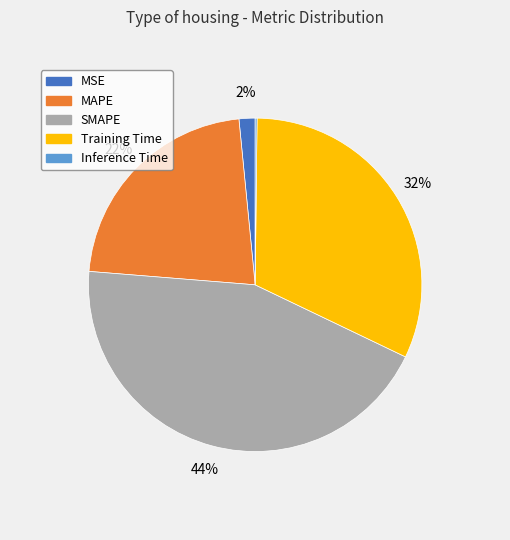

Which slice is the largest?

SMAPE